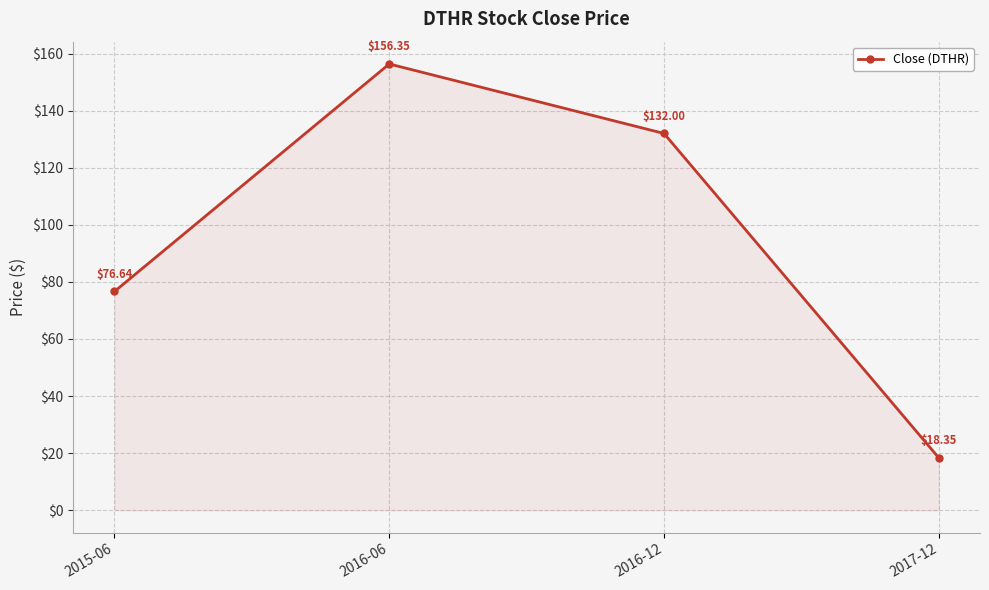

What is the ratio of the value at 2016-12 to the value at 2017-12?

7.2